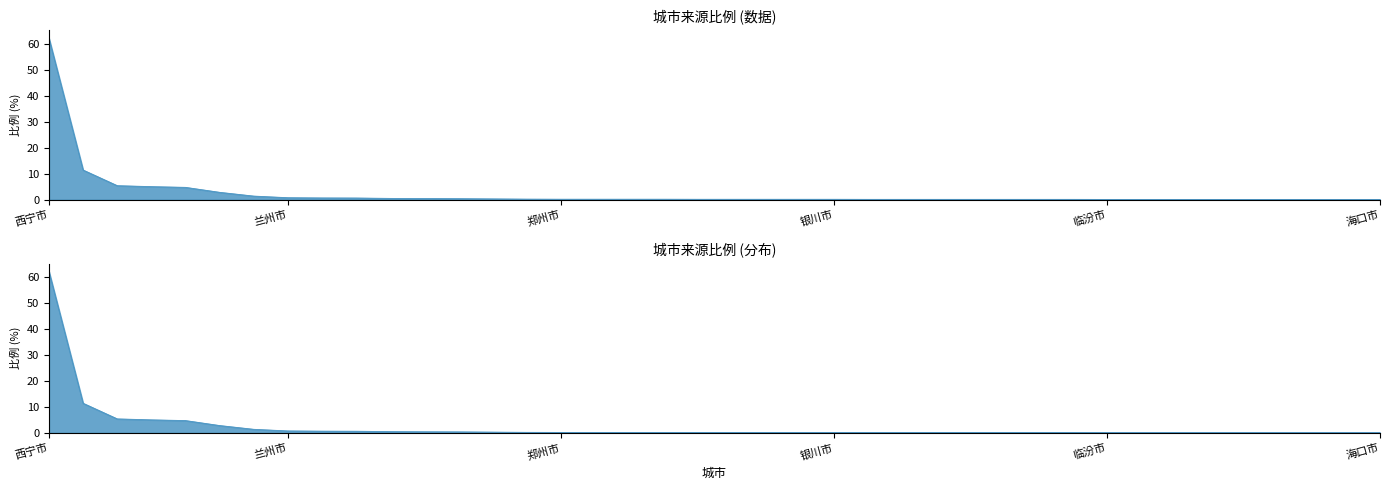

Reading left to right, what are all the values shown in this chart?

62.0	11.4	5.4	5.0	4.7	2.8	1.4	0.7	0.6	0.6	0.5	0.4	0.4	0.3	0.2	0.1	0.1	0.1	0.1	0.1	0.1	0.1	0.1	0.1	0.1	0.1	0.1	0.1	0.1	0.1	0.1	0.1	0.1	0.1	0.1	0.1	0.1	0.1	0.1	0.1